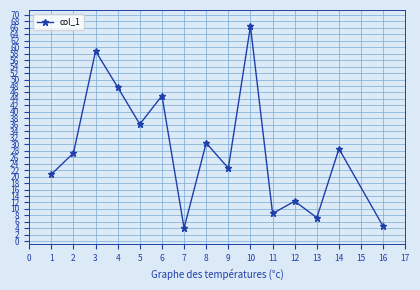

What is the value of the 1st point from the left?

20.7